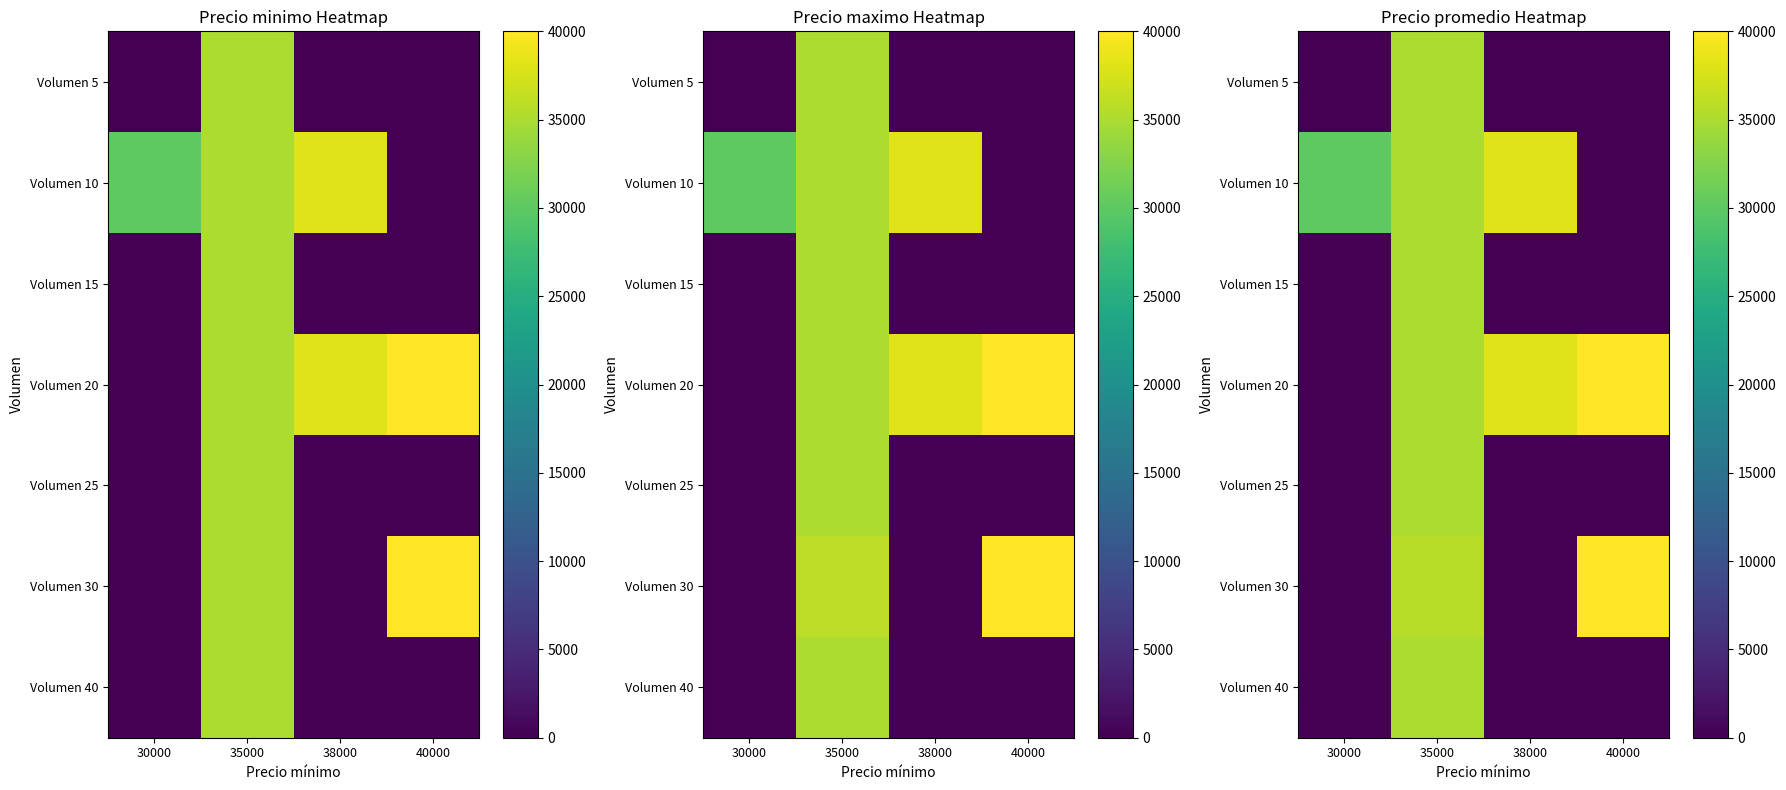

List the series in order of their peak value, lowest first.

Volumen 5, Volumen 15, Volumen 25, Volumen 40, Volumen 10, Volumen 20, Volumen 30